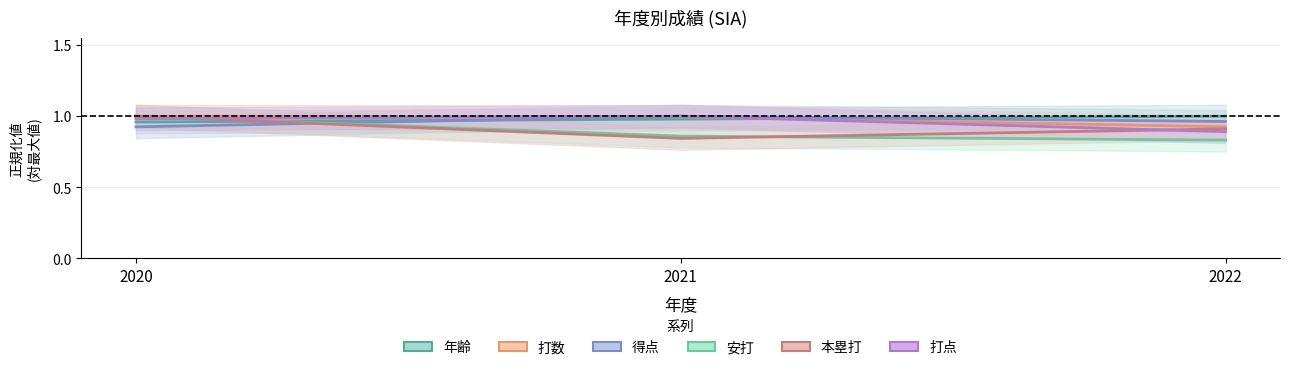

What is the sum of all 打点 values?

2.9